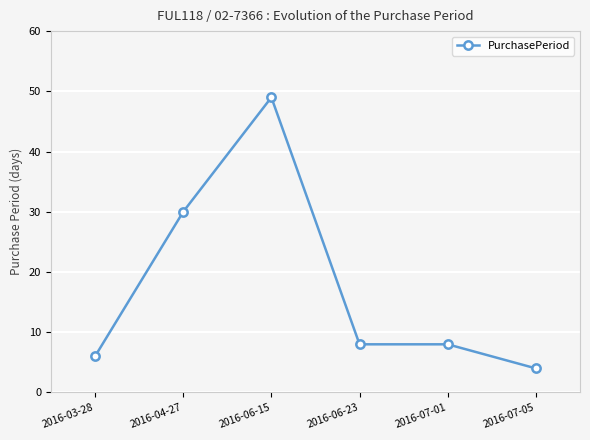

True or false: the data shows 3 at 2016-07-01.

False